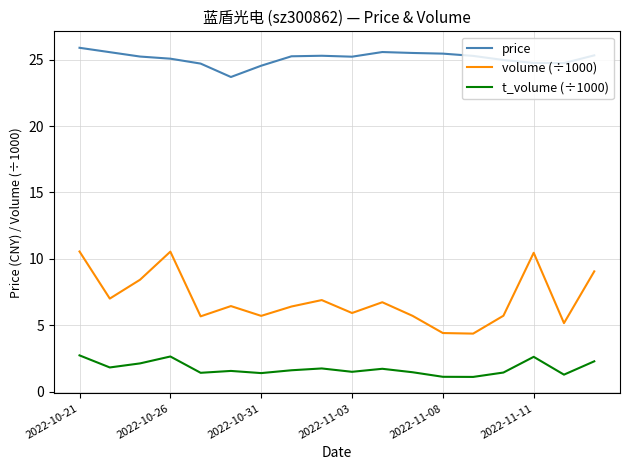

What is the difference between the maximum and minimum values in the volume (÷1000) series?

6.2